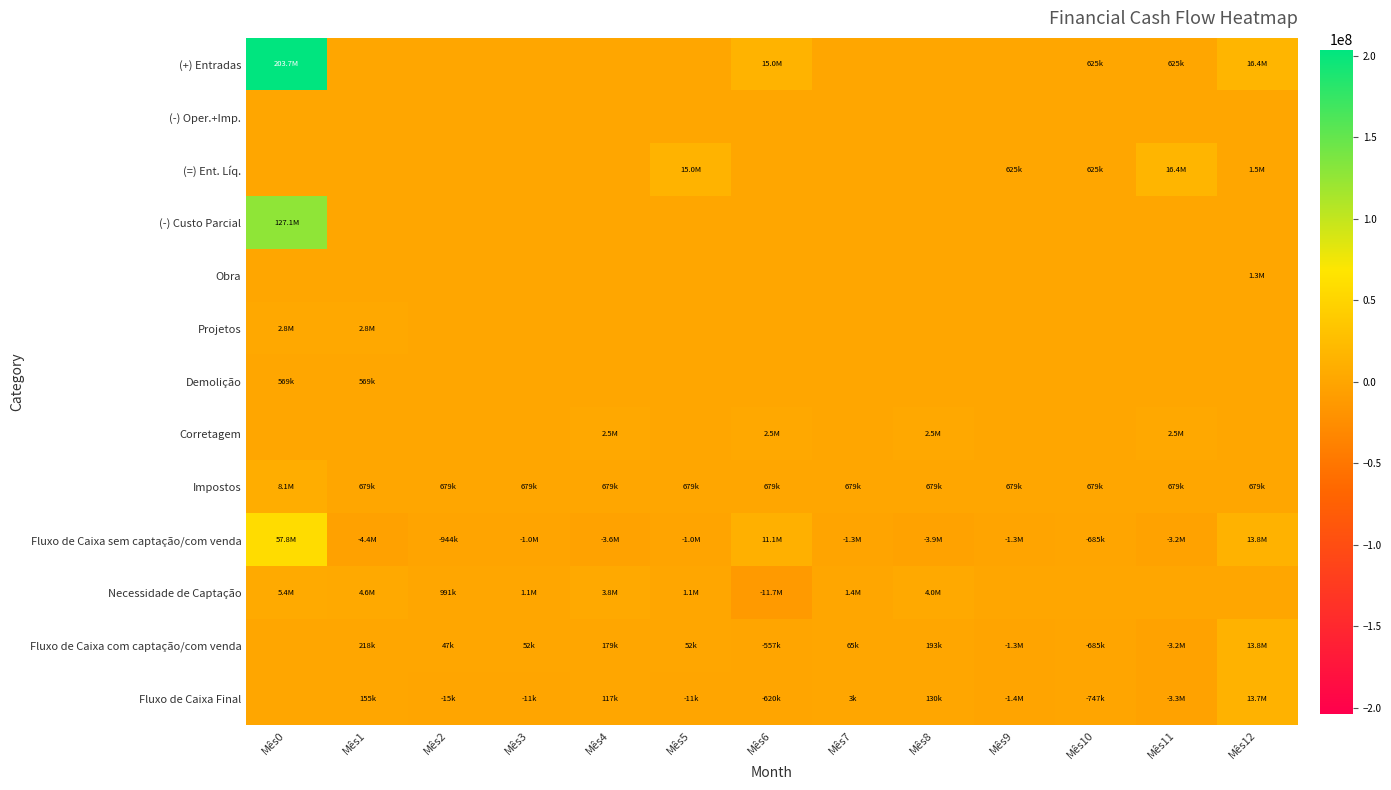

At how many categories does at least one series exceed 110037846?

1